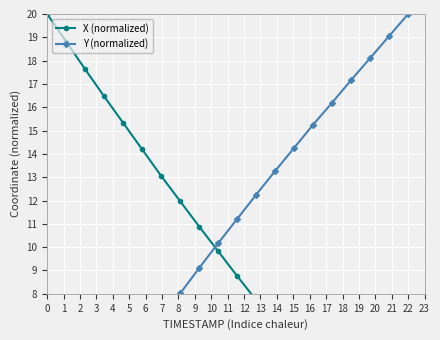

What is the difference between the maximum and minimum values in the X (normalized) series?

20.0